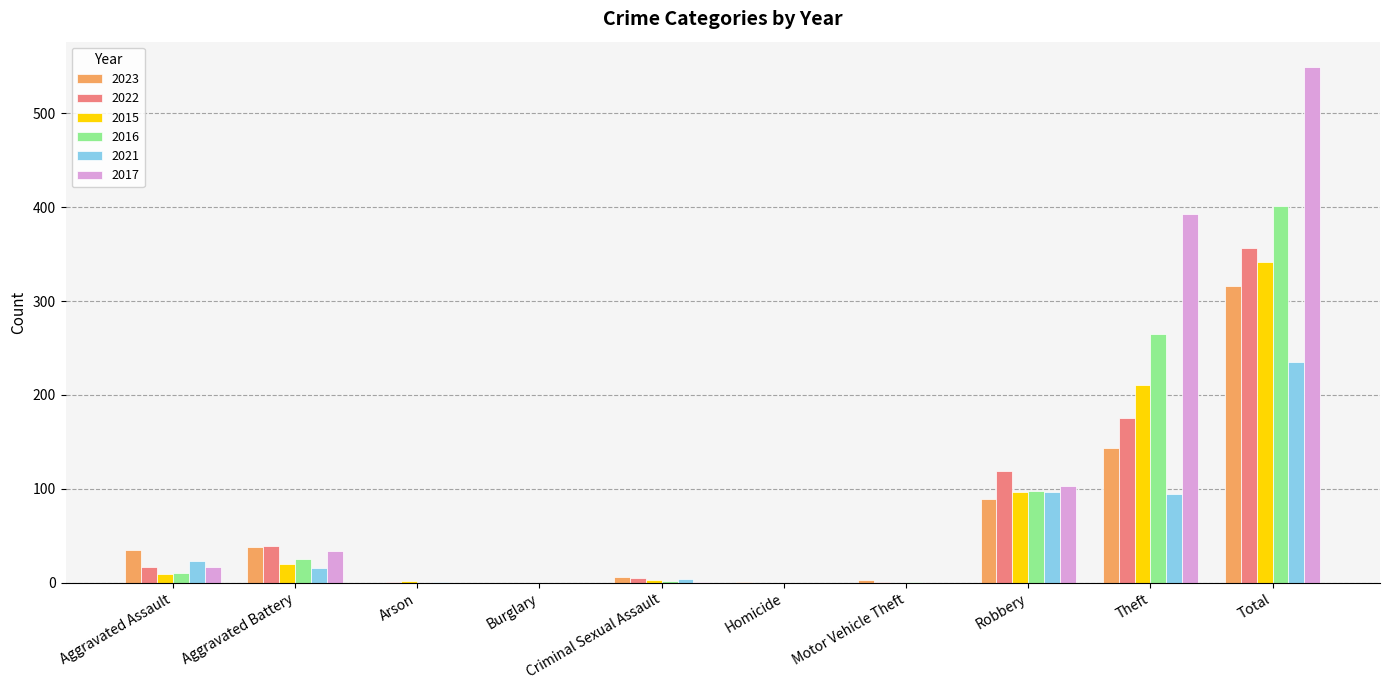

What is the greatest value displayed?

549